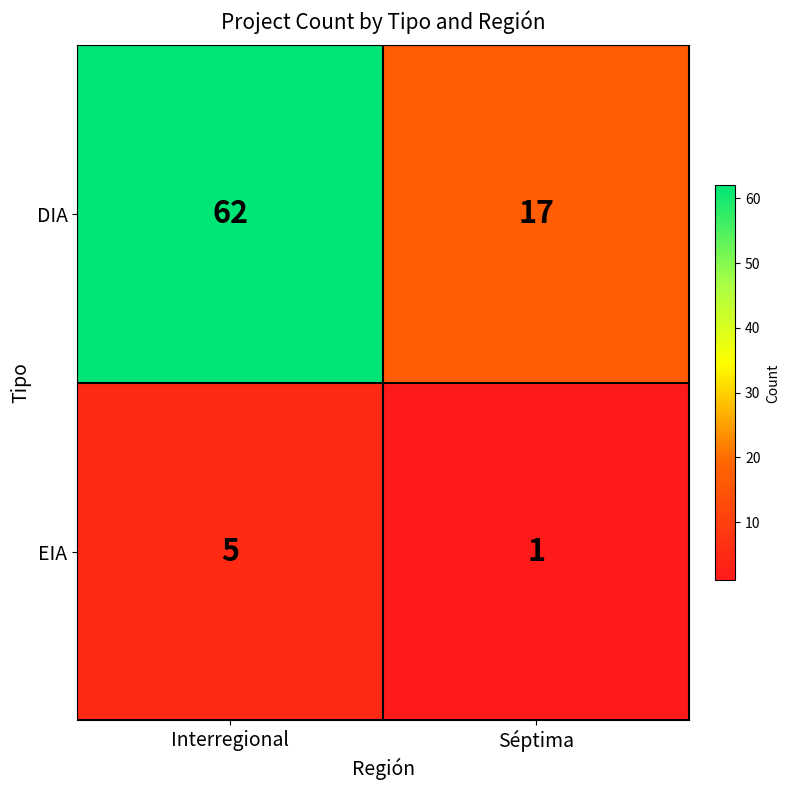

Reading right to left, list all the values displayed in this chart.

DIA: Séptima=17	Interregional=62
EIA: Séptima=1	Interregional=5